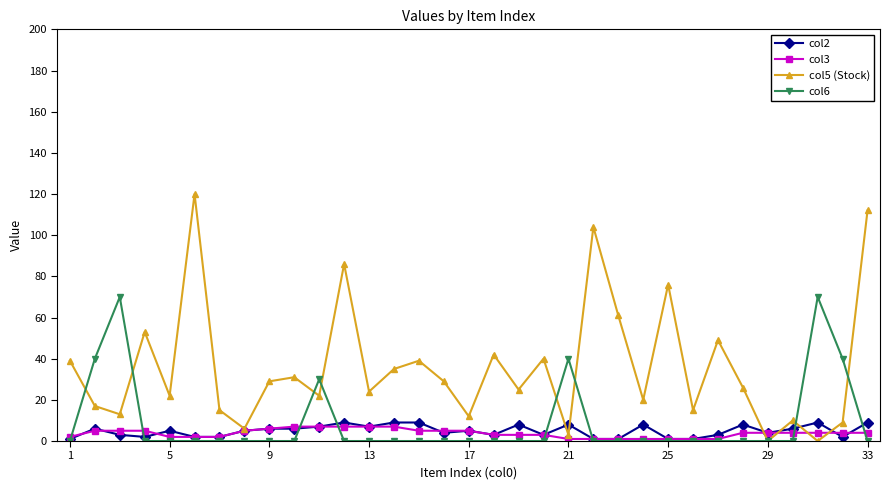

What are all the series names shown in the legend?

col2, col3, col5 (Stock), col6